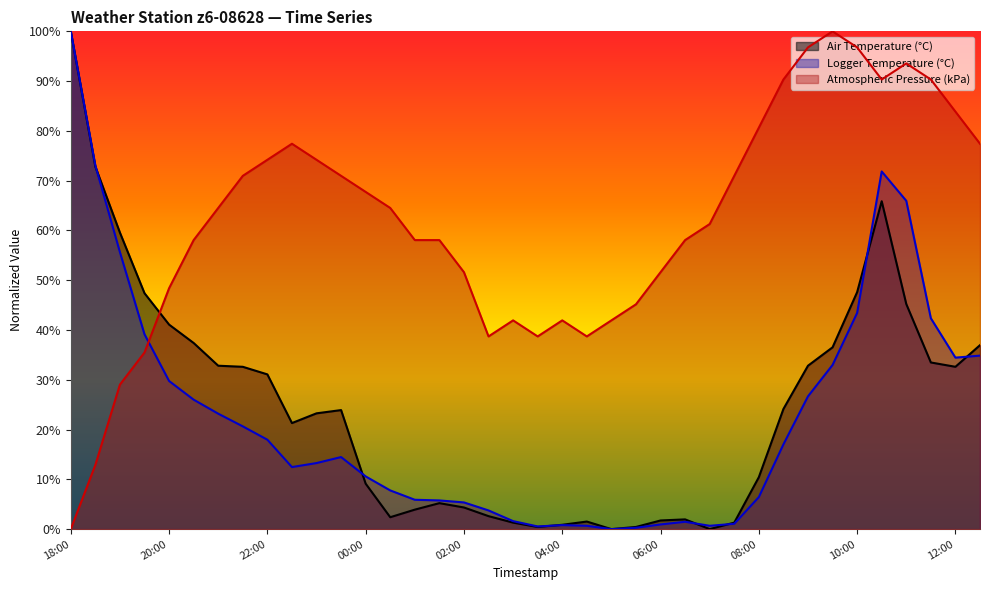

Between which two adjacent categories do Atmospheric Pressure (kPa) and Logger Temperature (°C) first intersect?

19:30 and 20:00